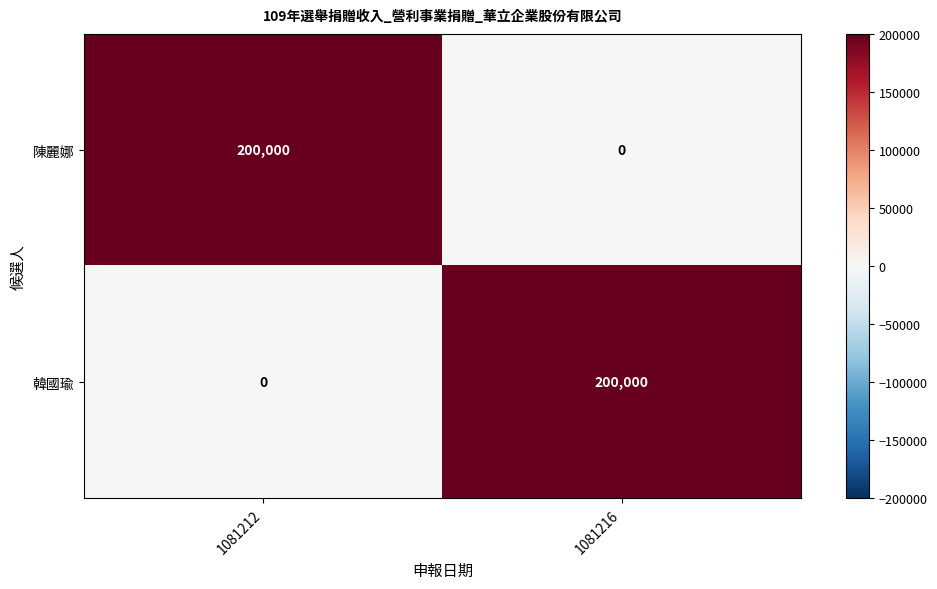

How many data points in 陳麗娜 are less than 200000?

1